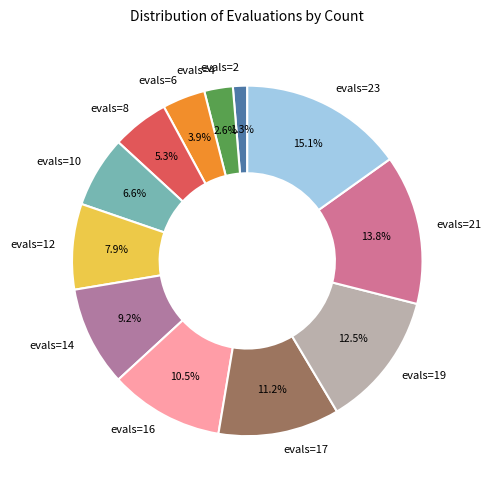

True or false: evals=21 accounts for 20% of the total.

False